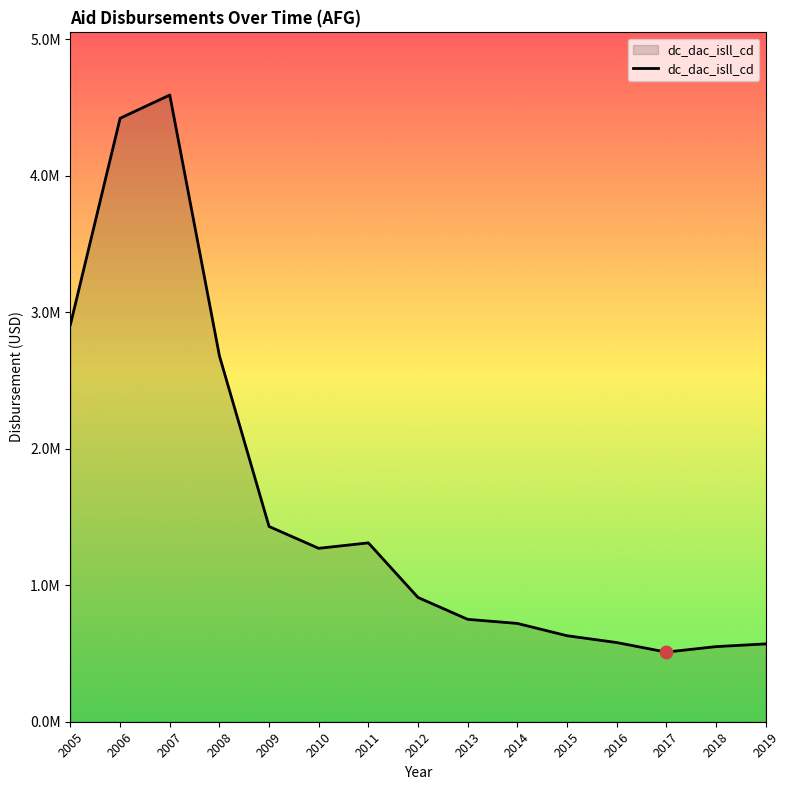

What is the change in value from 2015 to 2016?

-50000.0